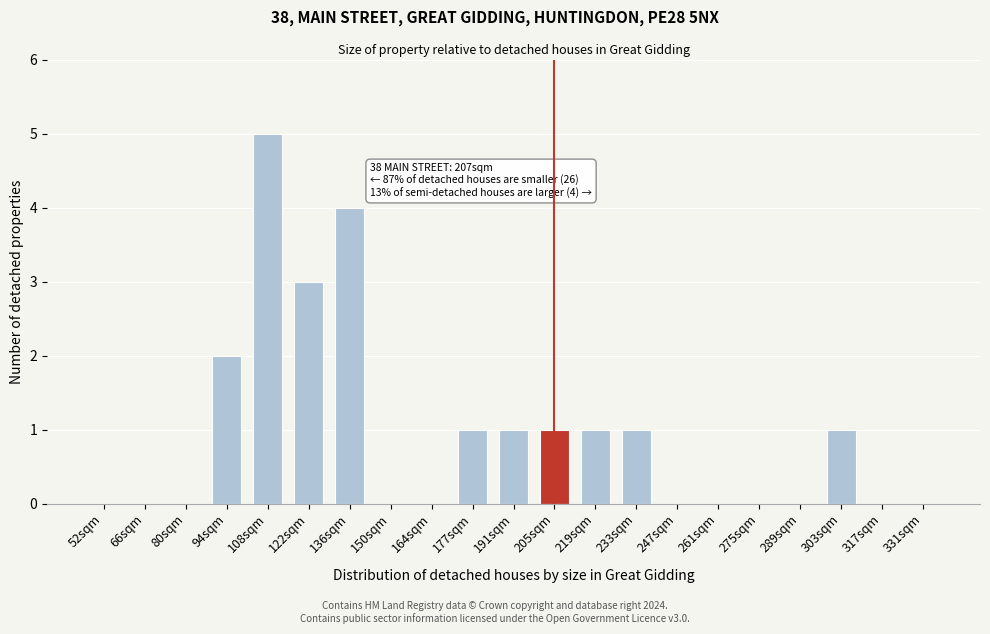

Reading left to right, extract all data points from this chart.

52sqm=0	66sqm=0	80sqm=0	94sqm=2	108sqm=5	122sqm=3	136sqm=4	150sqm=0	164sqm=0	177sqm=1	191sqm=1	205sqm=1	219sqm=1	233sqm=1	247sqm=0	261sqm=0	275sqm=0	289sqm=0	303sqm=1	317sqm=0	331sqm=0